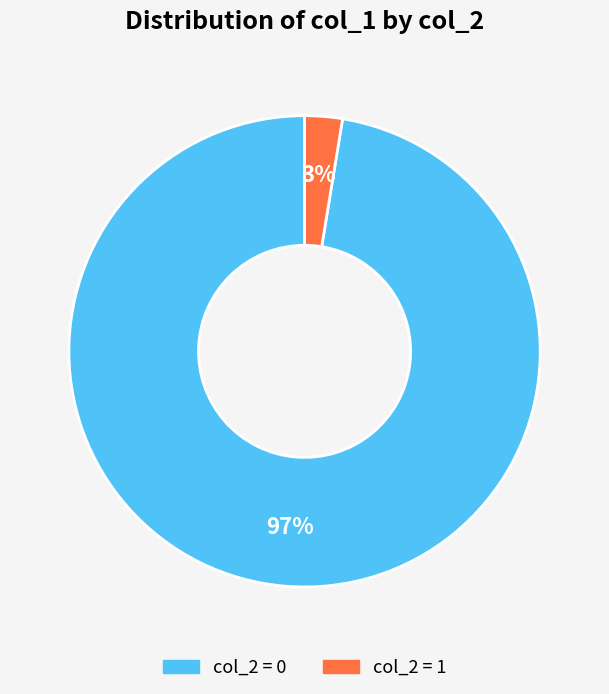

Is there any slice that represents more than half of the pie?

Yes